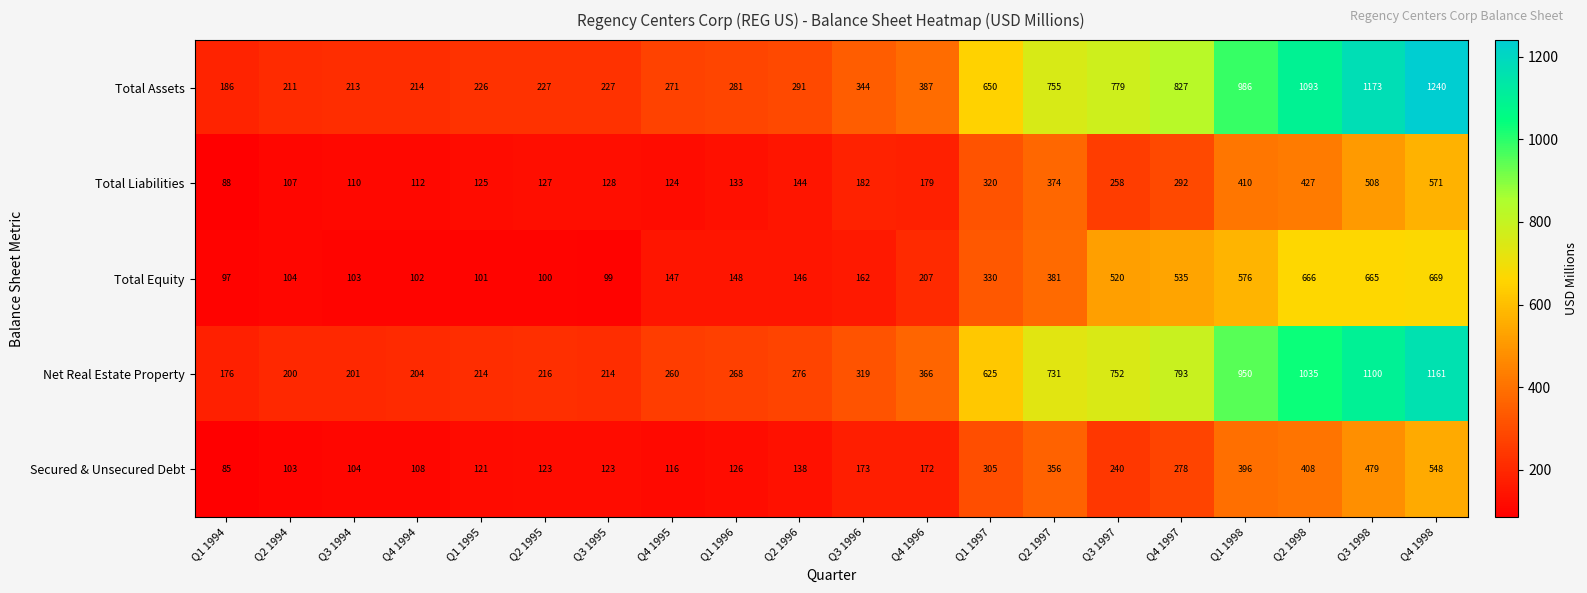

The value of Secured & Unsecured Debt at Q4 1996 is 172. True or false?

True